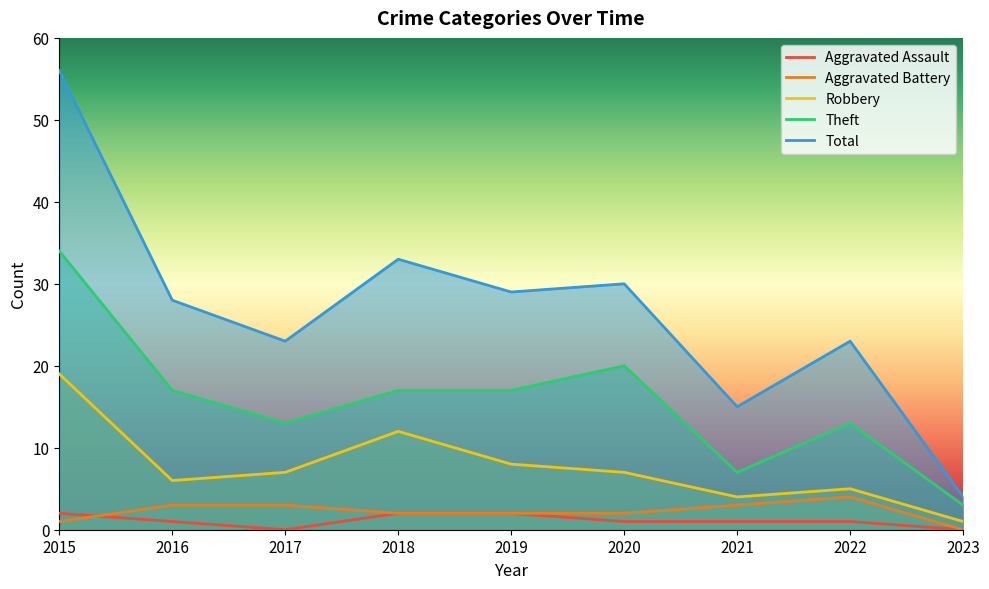

True or false: Aggravated Battery has a value of 2 at 2019.

True